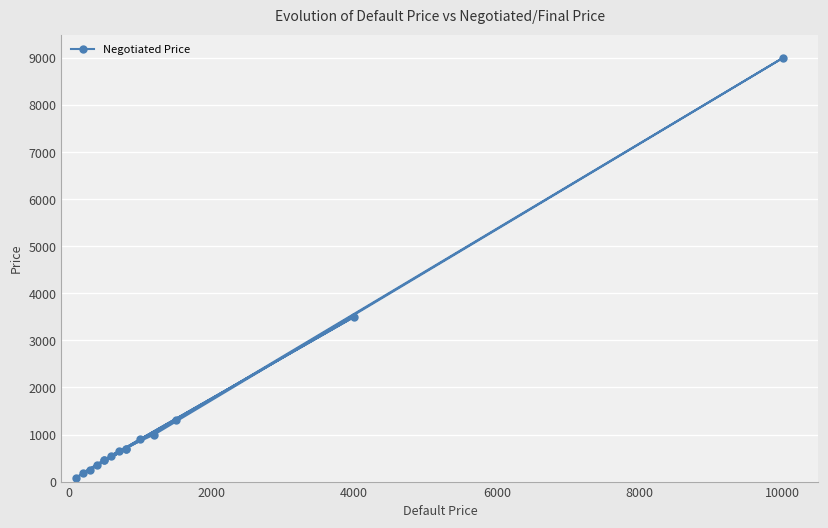

What is the difference between the maximum and minimum values?

8920